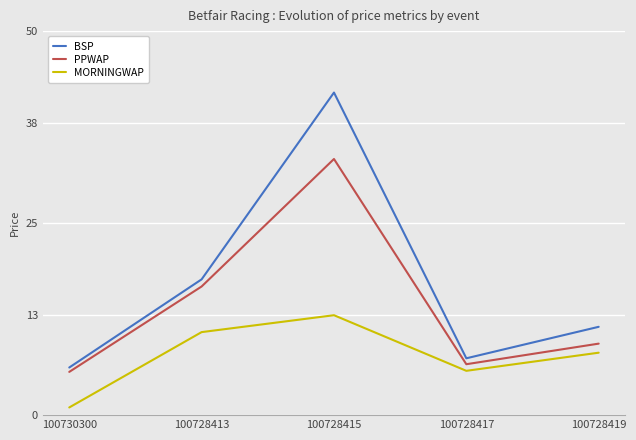

The value of MORNINGWAP at 100728417 is 5.8. True or false?

True